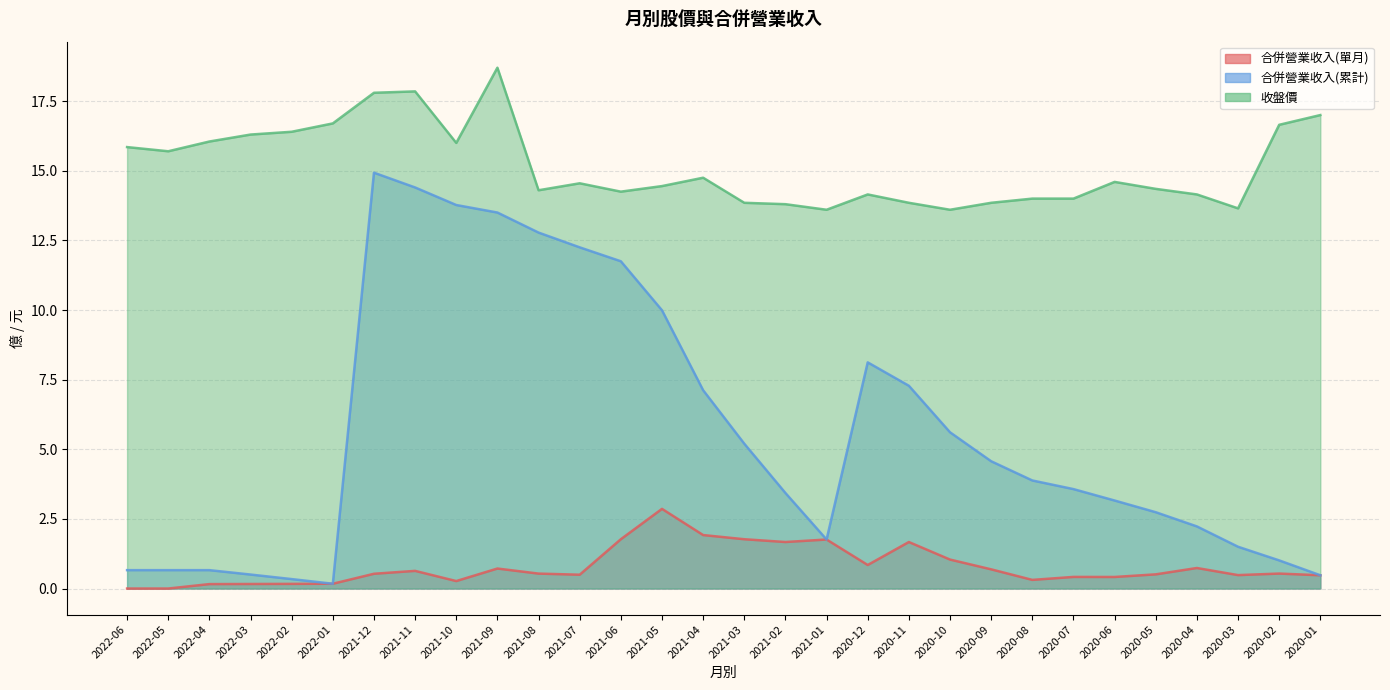

True or false: 合併營業收入(單月) has a value of 1.8 at 2021-01.

True